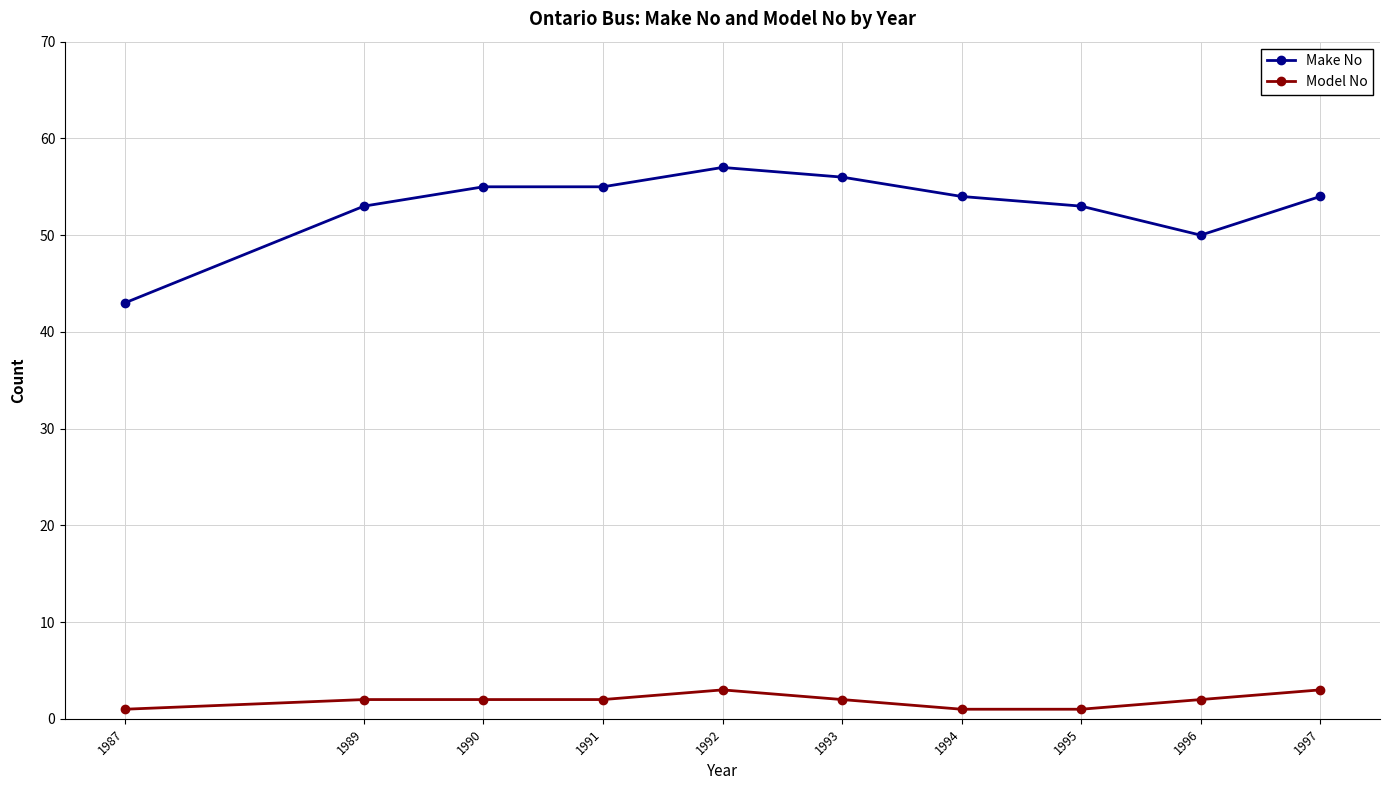

What is the lowest value of the Make No series?

43